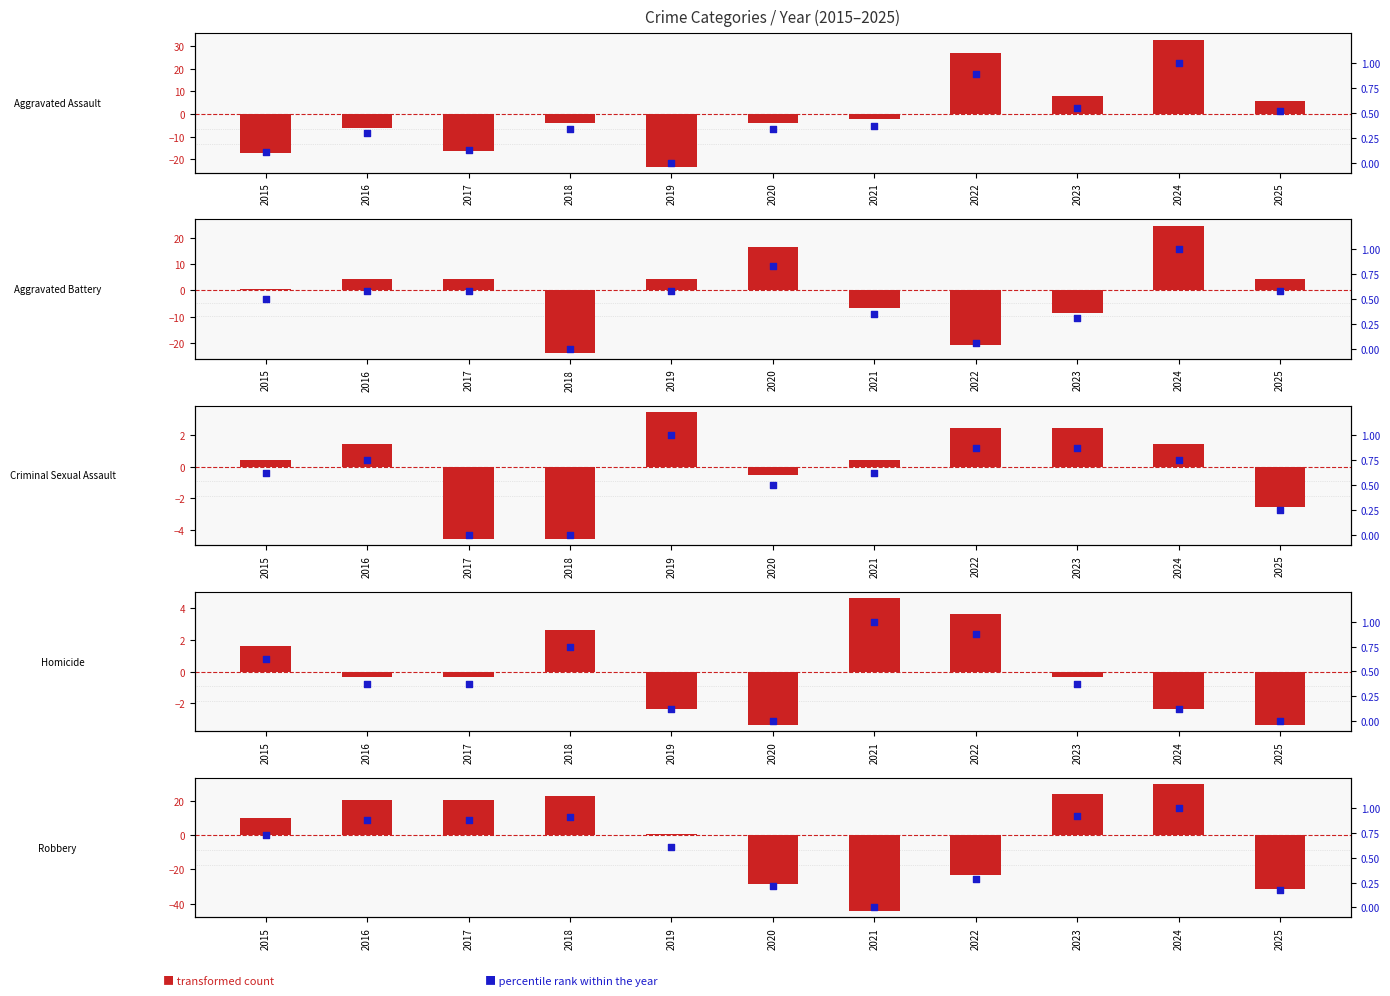

Is the value of Criminal Sexual Assault at 2018 greater than the value of Robbery at 2015?

No